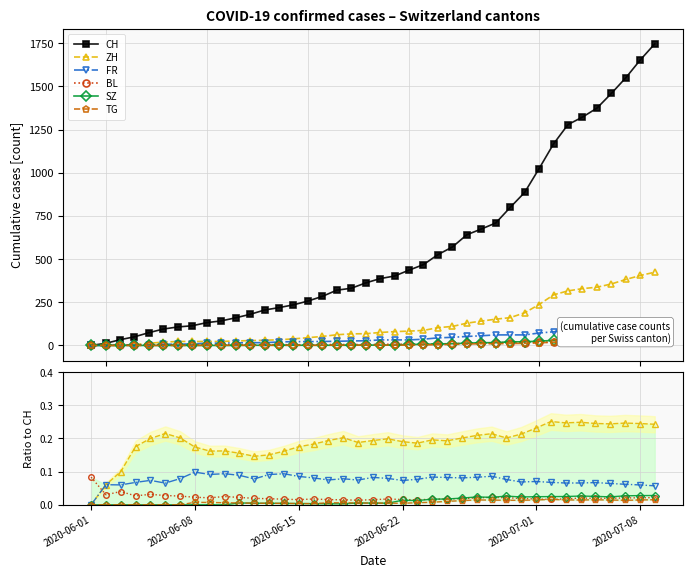

The SZ series shows 0.0 at 16. True or false?

False